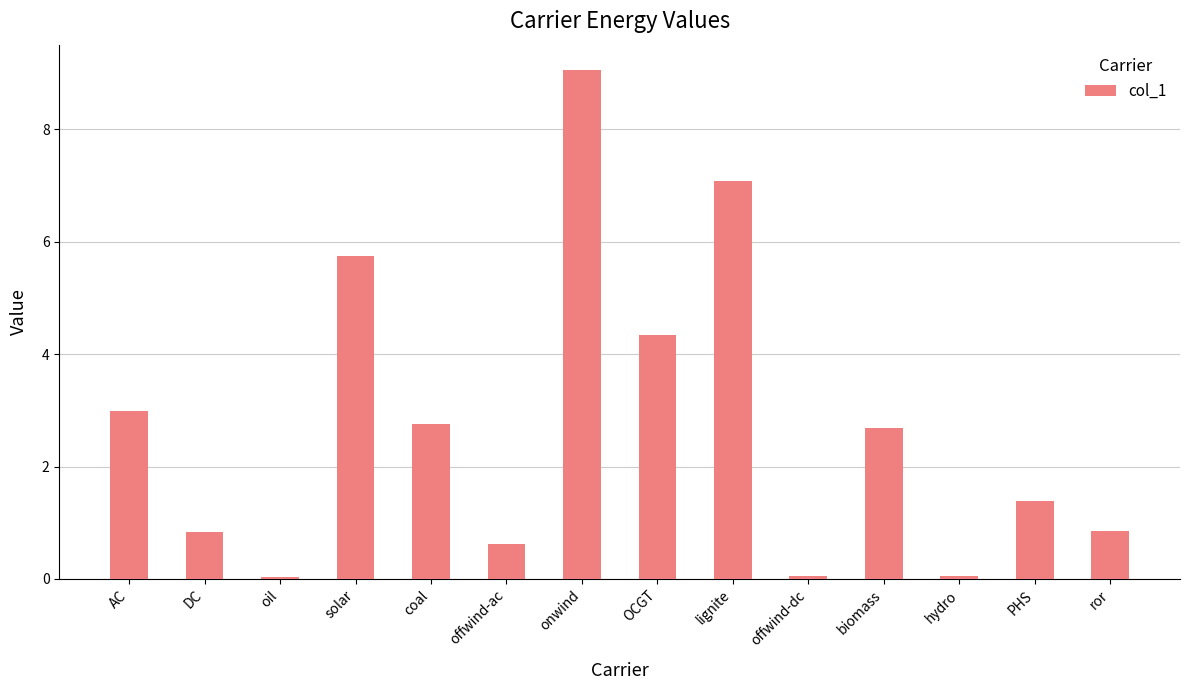

What is the label of the 6th bar from the right?

lignite